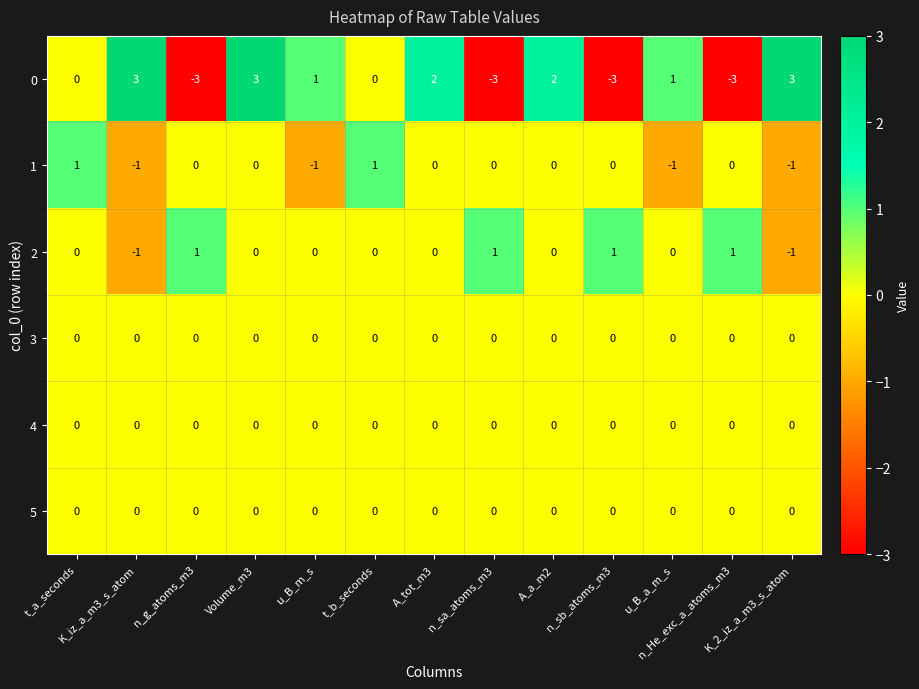

How many categories are shown in the chart?

13